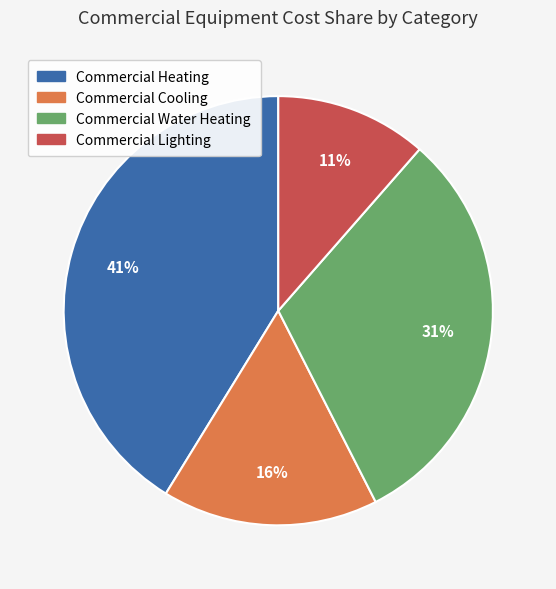

How many slices are in this pie chart?

4